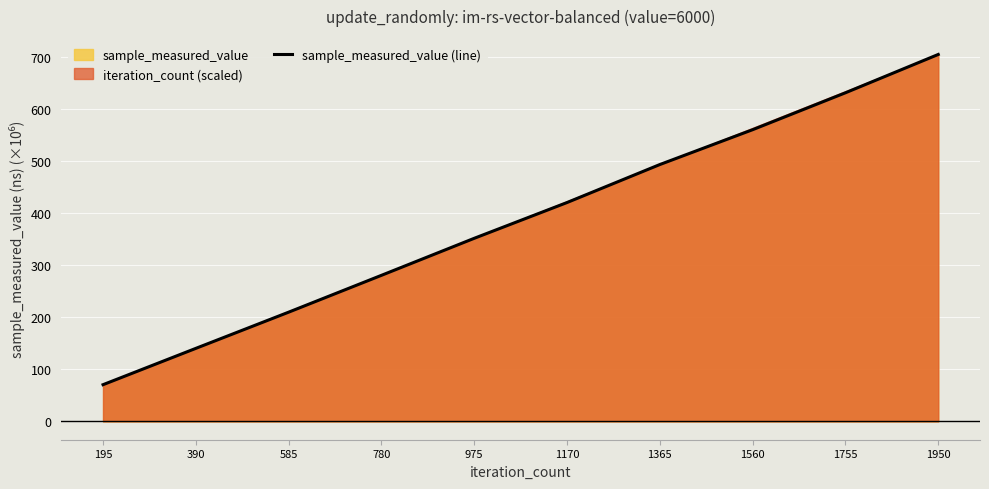

True or false: there are more than 1 points higher than both neighbors.

False